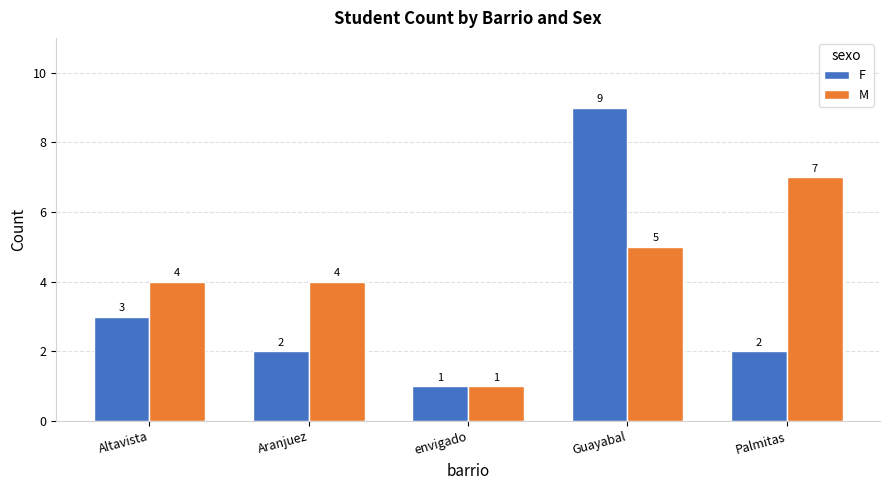

Read the M value at Palmitas.

7